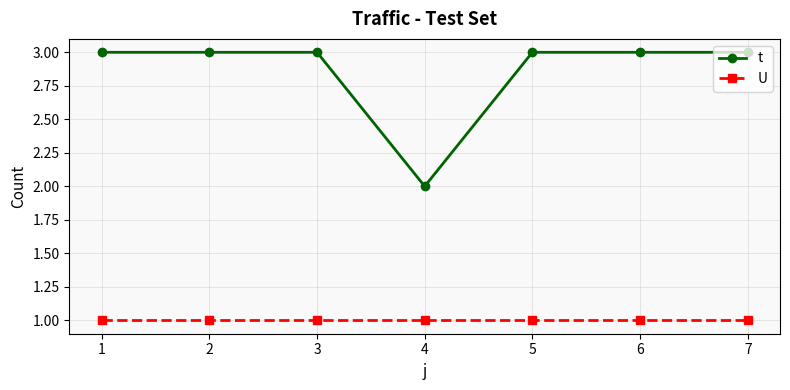

What are all the series names shown in the legend?

t, U